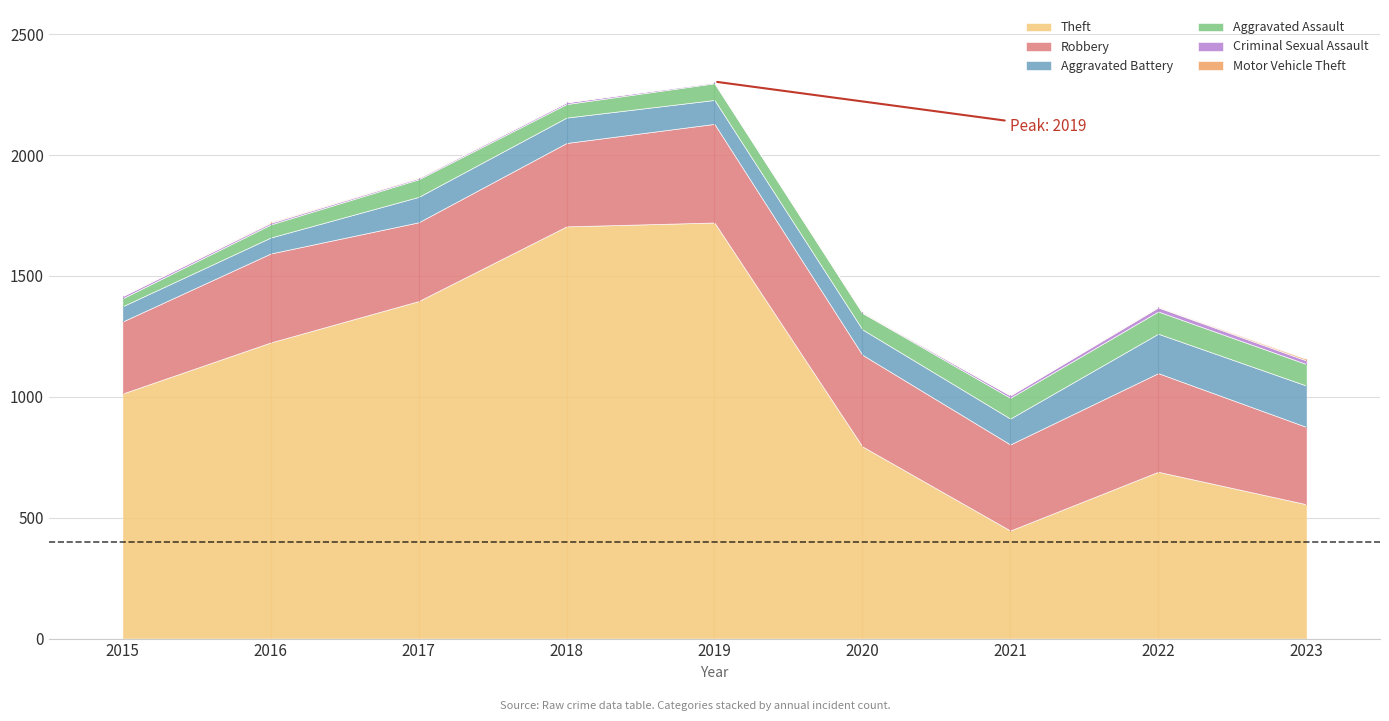

What is the sum of the Aggravated Assault values at 2016 and 2015?

87